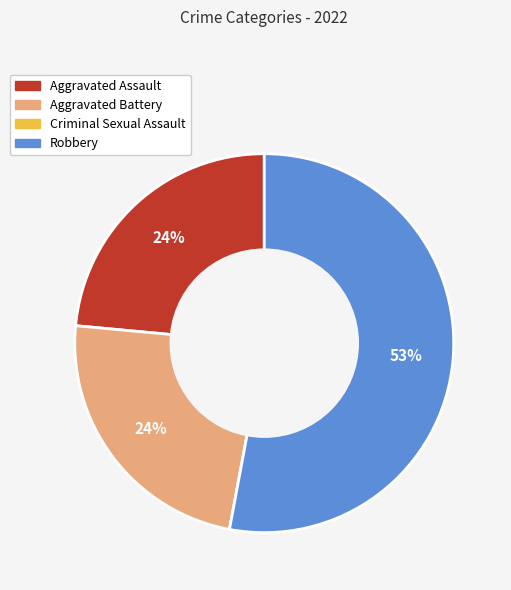

What is the largest slice in the pie chart?

Robbery